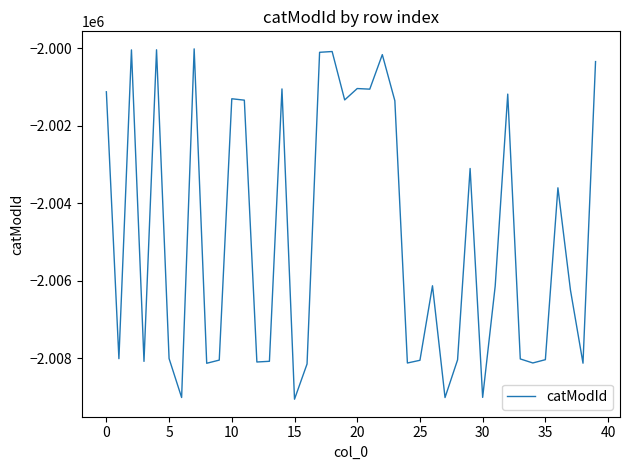

What is the smallest value displayed?

-2009060